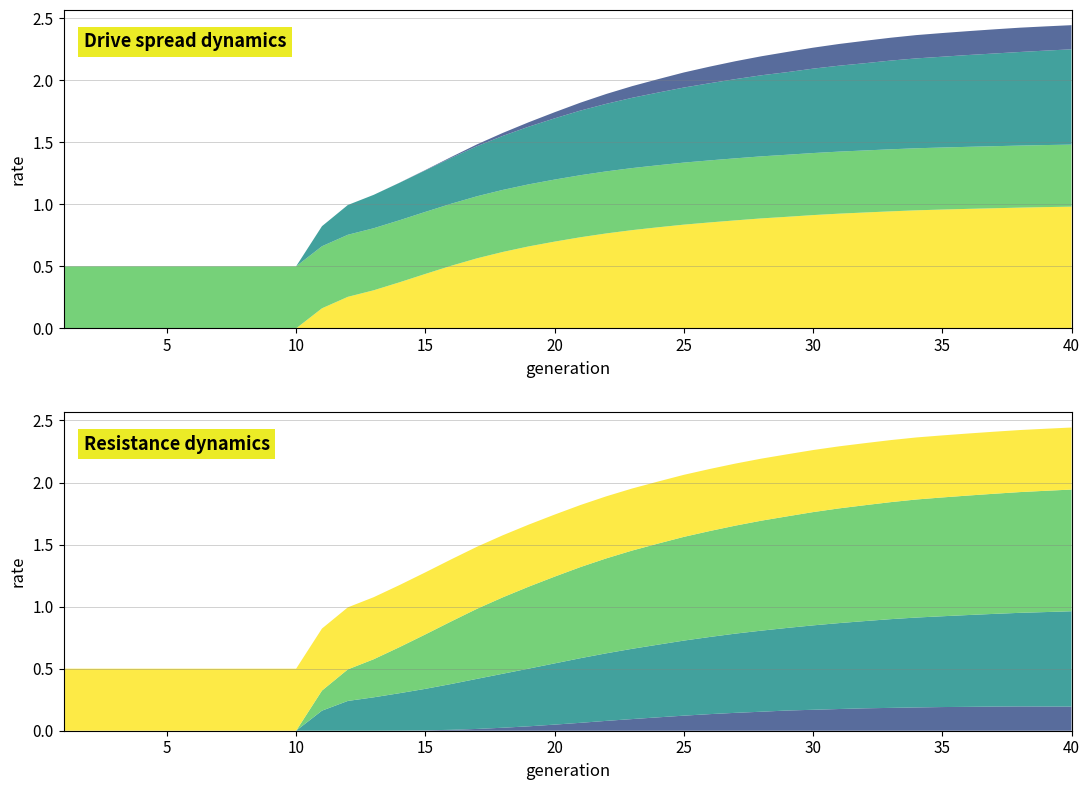

Reading left to right, extract all data points from this chart.

rate_r2: 0.0	0.0	0.0	0.0	0.0	0.0	0.0	0.0	0.0	0.0	0.0	0.0	0.0	0.0	0.0	0.0	0.0	0.0	0.0	0.0	0.1	0.1	0.1	0.1	0.1	0.1	0.1	0.2	0.2	0.2	0.2	0.2	0.2	0.2	0.2	0.2	0.2	0.2	0.2	0.2
rate_dr: 0.0	0.0	0.0	0.0	0.0	0.0	0.0	0.0	0.0	0.0	0.2	0.2	0.3	0.3	0.3	0.4	0.4	0.4	0.5	0.5	0.5	0.5	0.6	0.6	0.6	0.6	0.6	0.7	0.7	0.7	0.7	0.7	0.7	0.7	0.7	0.7	0.7	0.8	0.8	0.8
rate_has_drive: 0.0	0.0	0.0	0.0	0.0	0.0	0.0	0.0	0.0	0.0	0.2	0.3	0.3	0.4	0.4	0.5	0.6	0.6	0.7	0.7	0.7	0.8	0.8	0.8	0.8	0.9	0.9	0.9	0.9	0.9	0.9	0.9	0.9	1.0	1.0	1.0	1.0	1.0	1.0	1.0
drive_efficiency: 0.5	0.5	0.5	0.5	0.5	0.5	0.5	0.5	0.5	0.5	0.5	0.5	0.5	0.5	0.5	0.5	0.5	0.5	0.5	0.5	0.5	0.5	0.5	0.5	0.5	0.5	0.5	0.5	0.5	0.5	0.5	0.5	0.5	0.5	0.5	0.5	0.5	0.5	0.5	0.5